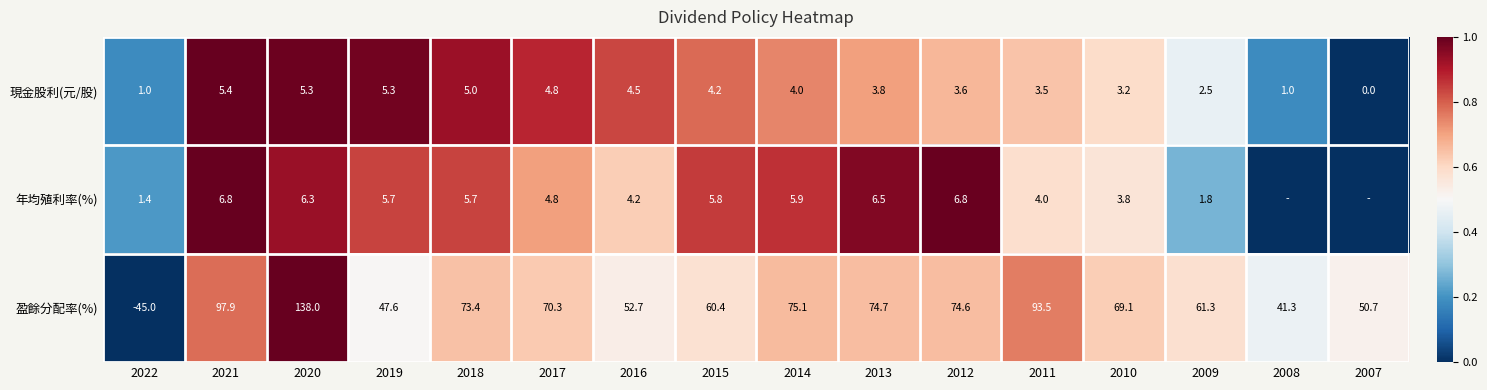

What is the spread (max minus min) of values at 2021?

92.5